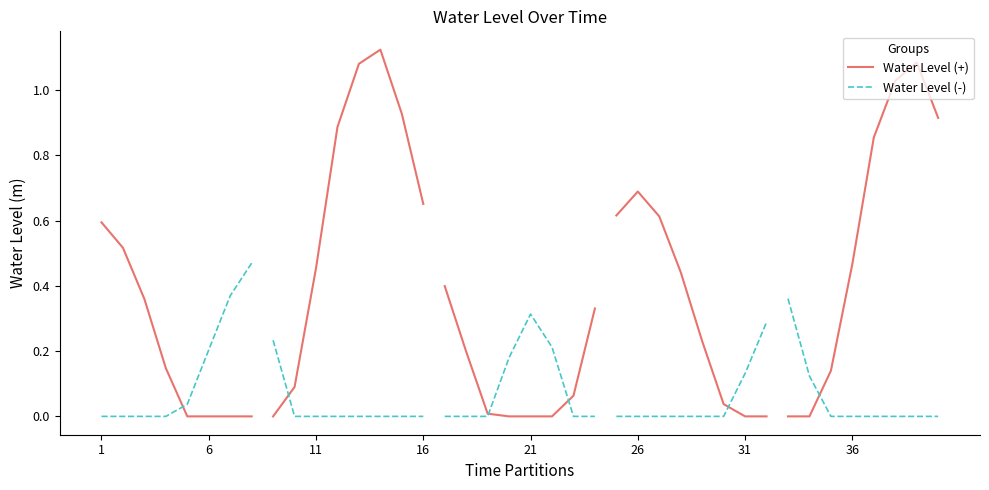

List the series in order of their overall mean, lowest first.

Water Level (negative), Water Level (positive)